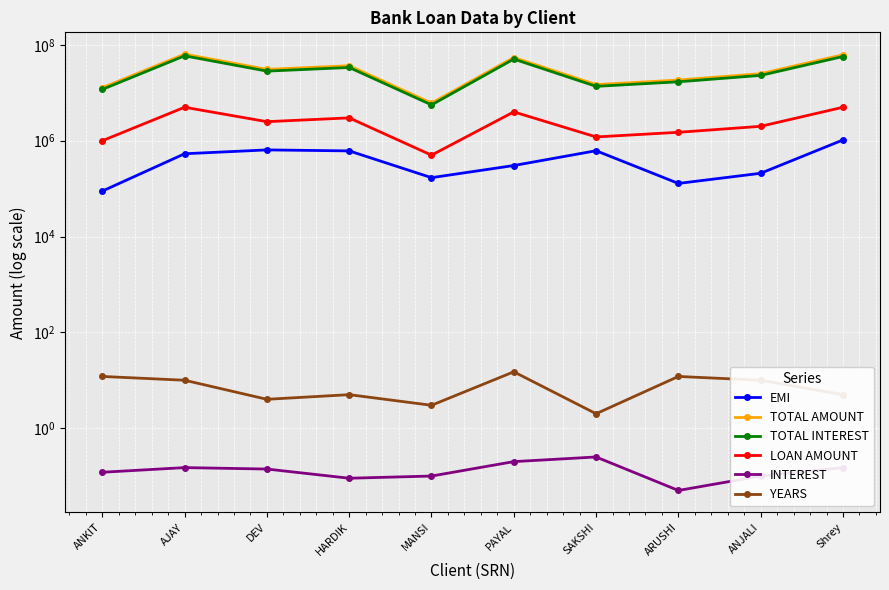

Does the chart display data point markers on the line(s)?

Yes